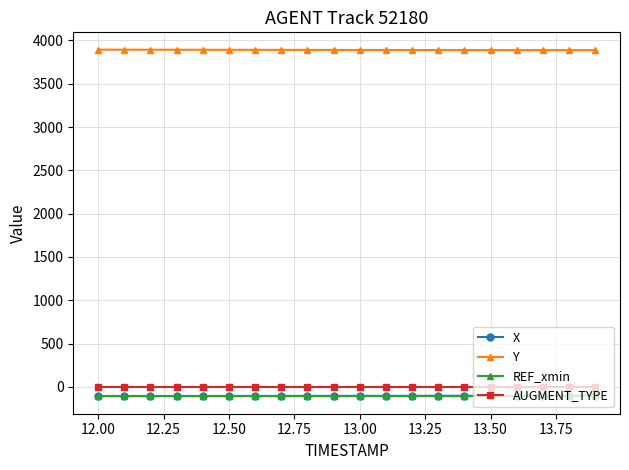

At how many categories does at least one series exceed 3100?

20